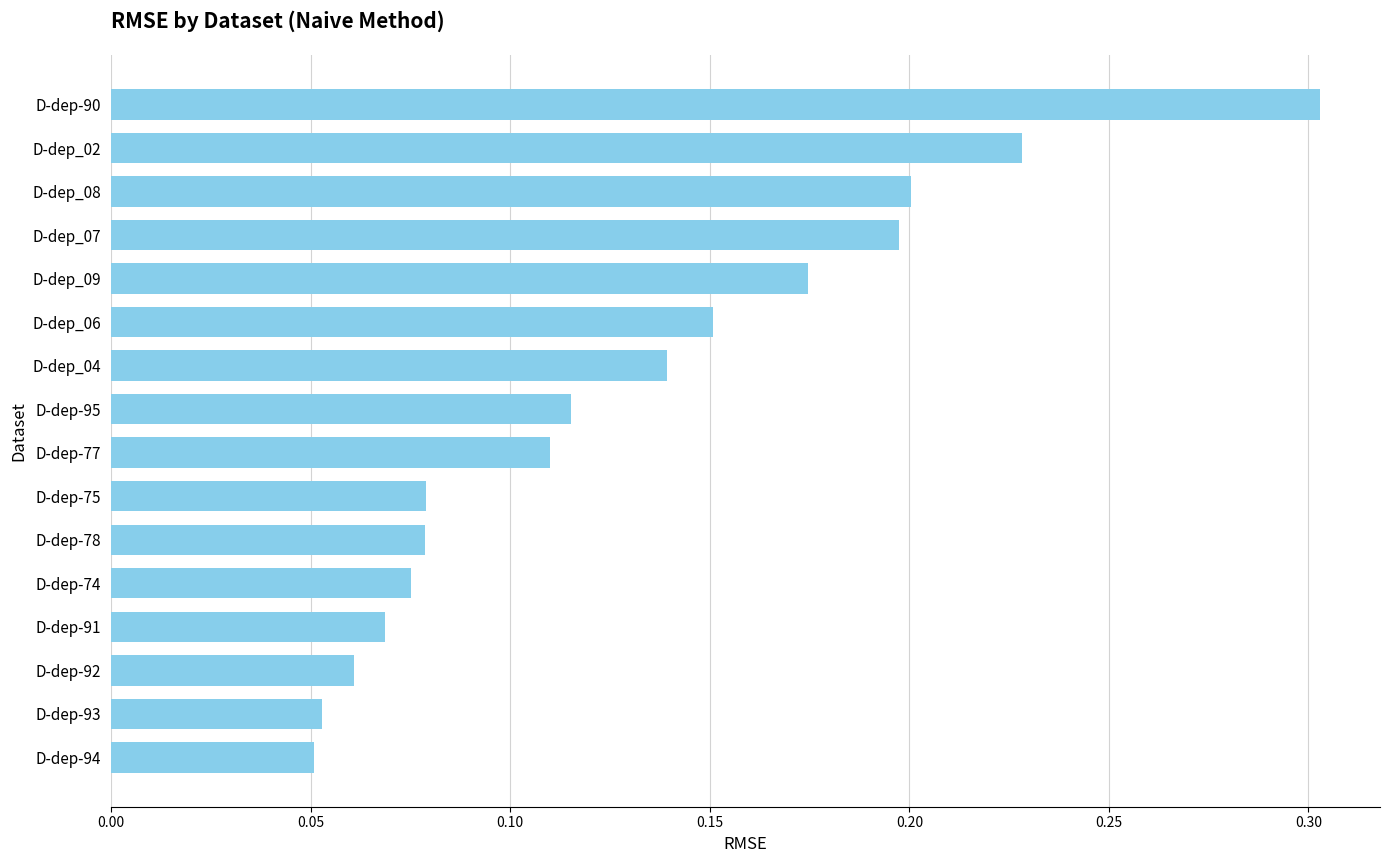

What is the difference between the maximum and minimum values?

0.3